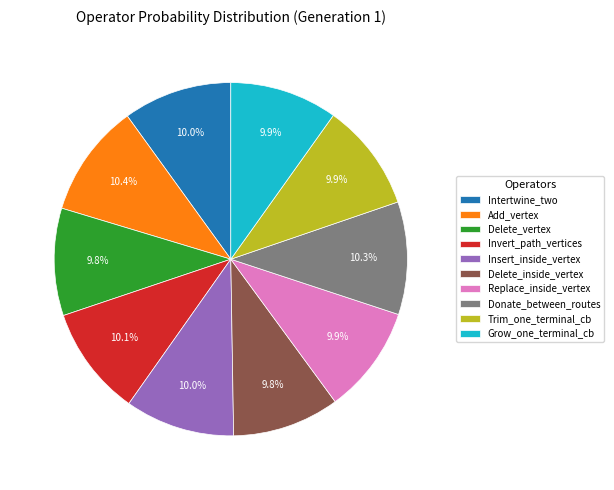

To the nearest percent, what portion does Add_vertex represent?

10%